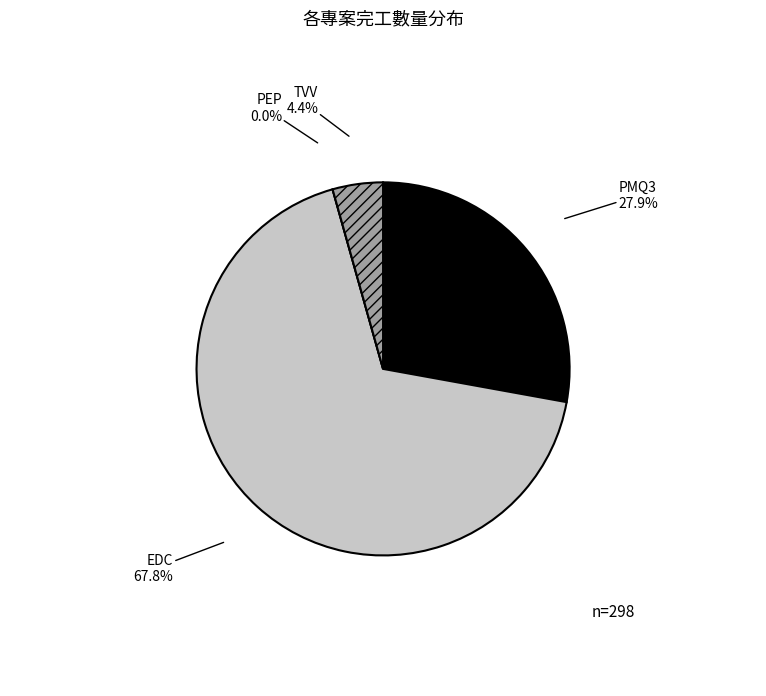

The PMQ3 slice represents 28% of the pie. True or false?

True